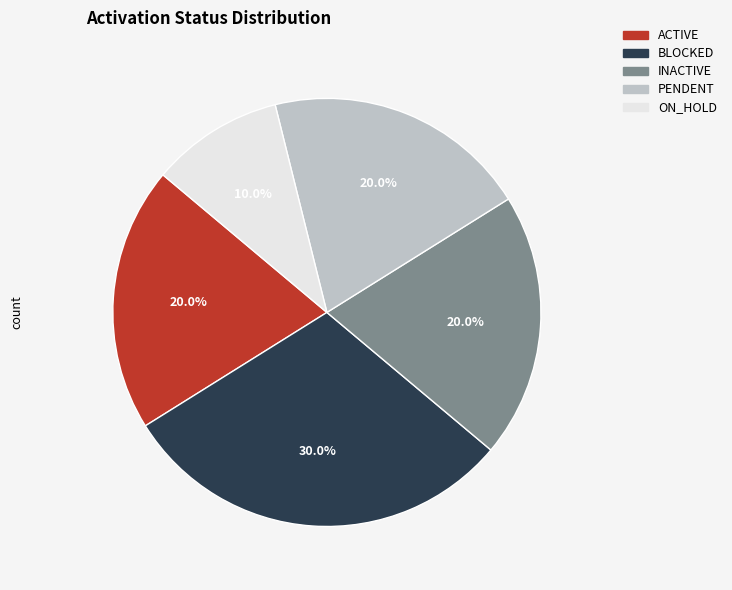

Approximately how many times larger is the value at INACTIVE compared to ON_HOLD?

2.0